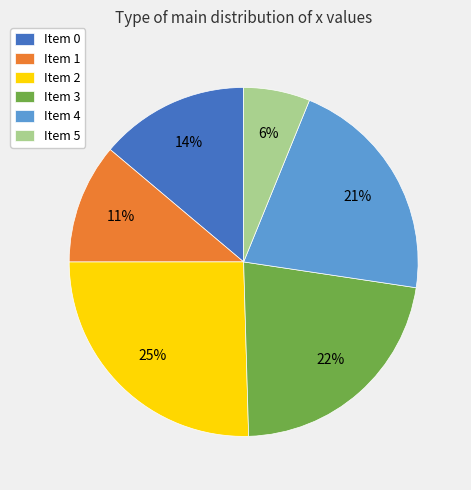

Which category has the smallest portion of the pie?

Item 5